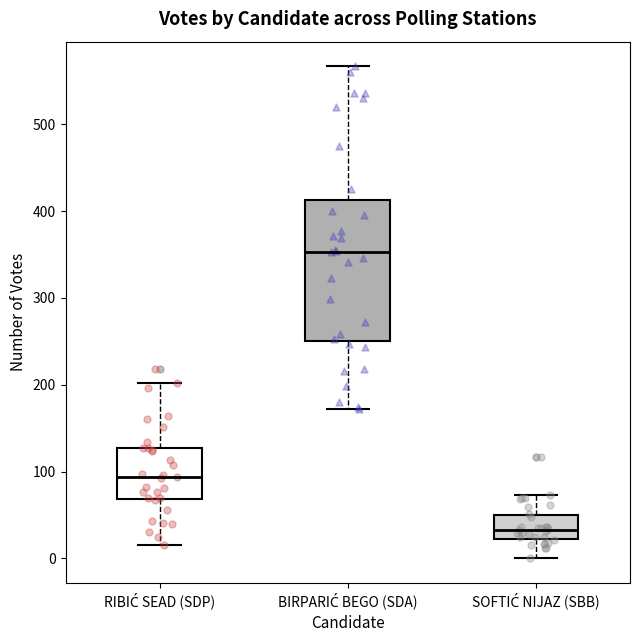

Which box has the highest median line?

BIRPARIĆ BEGO (SDA)